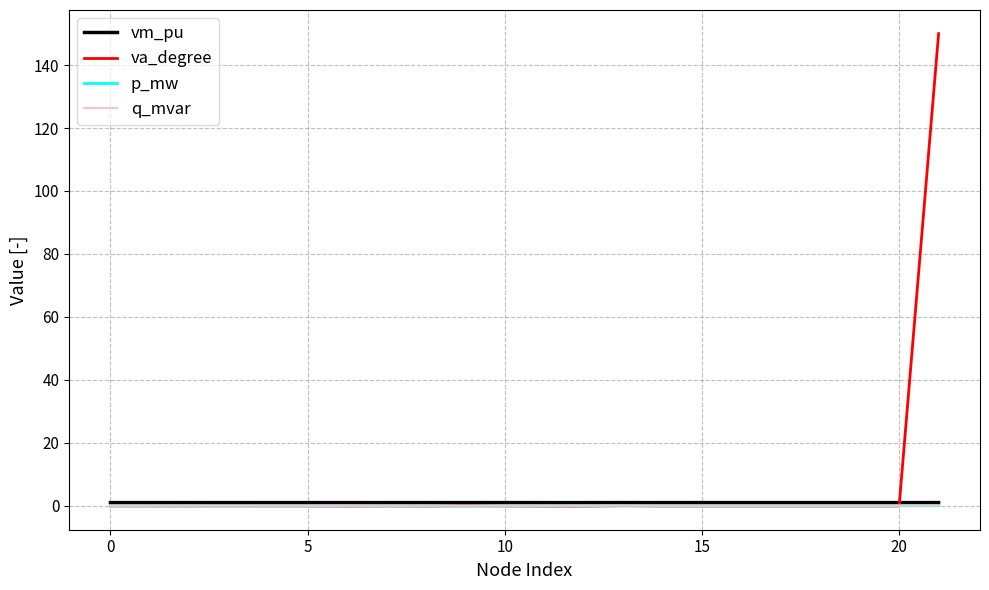

What are all the series names shown in the legend?

vm_pu, va_degree, p_mw, q_mvar